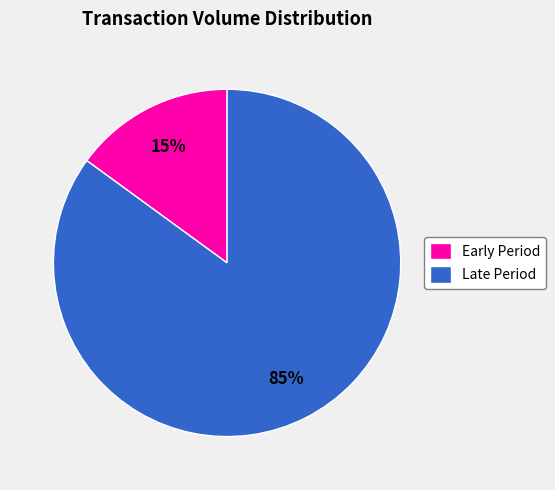

Which slice is the largest?

Late Period